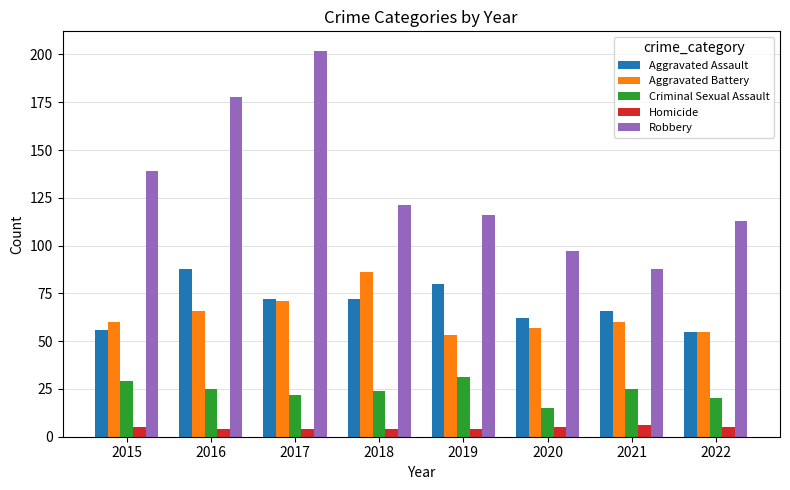

What is the difference between the maximum and minimum values in the Aggravated Battery series?

33